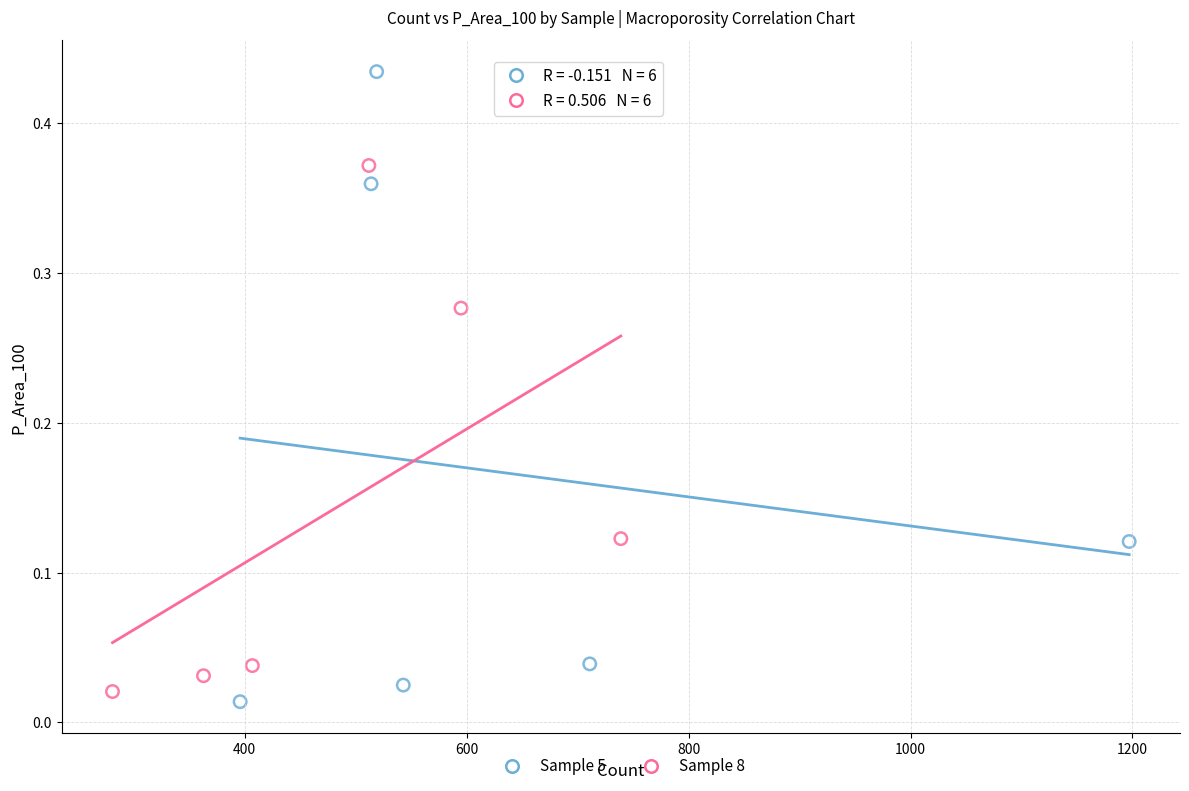

Which series has the largest Y range (max minus min)?

Sample 5